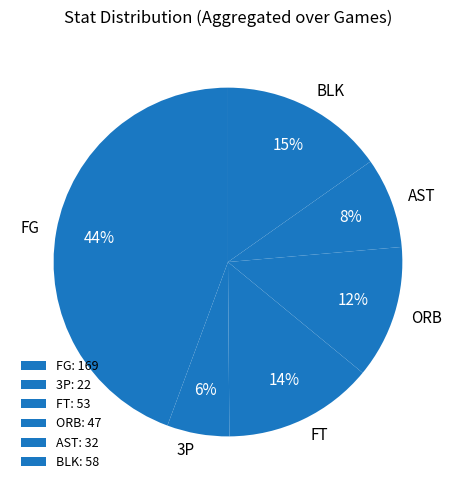

Does FT represent more than half of the total?

No